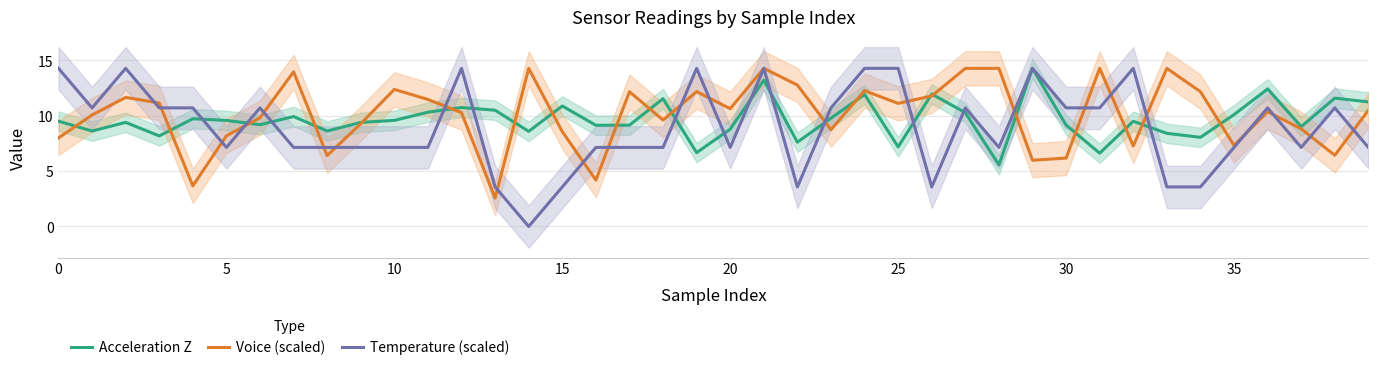

At how many categories does at least one series exceed 7?

40